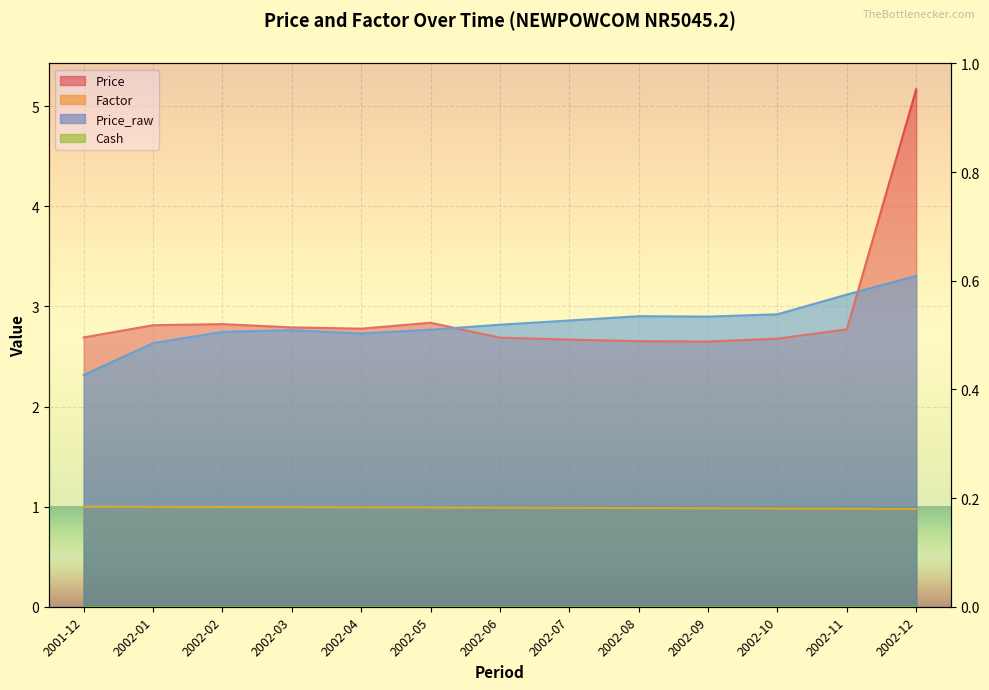

At which label does Price reach its minimum?

2002-09